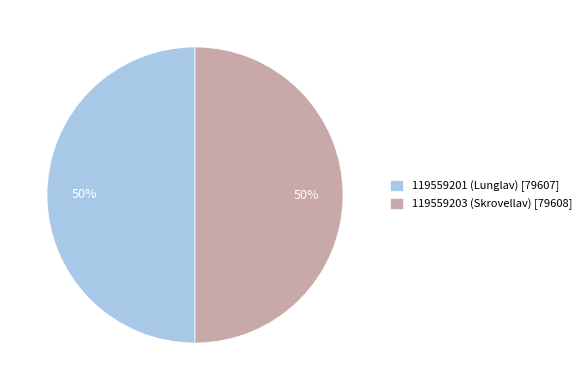

Do 119559203 (Skrovellav) [79608] and 119559201 (Lunglav) [79607] together represent more than half of the pie?

Yes